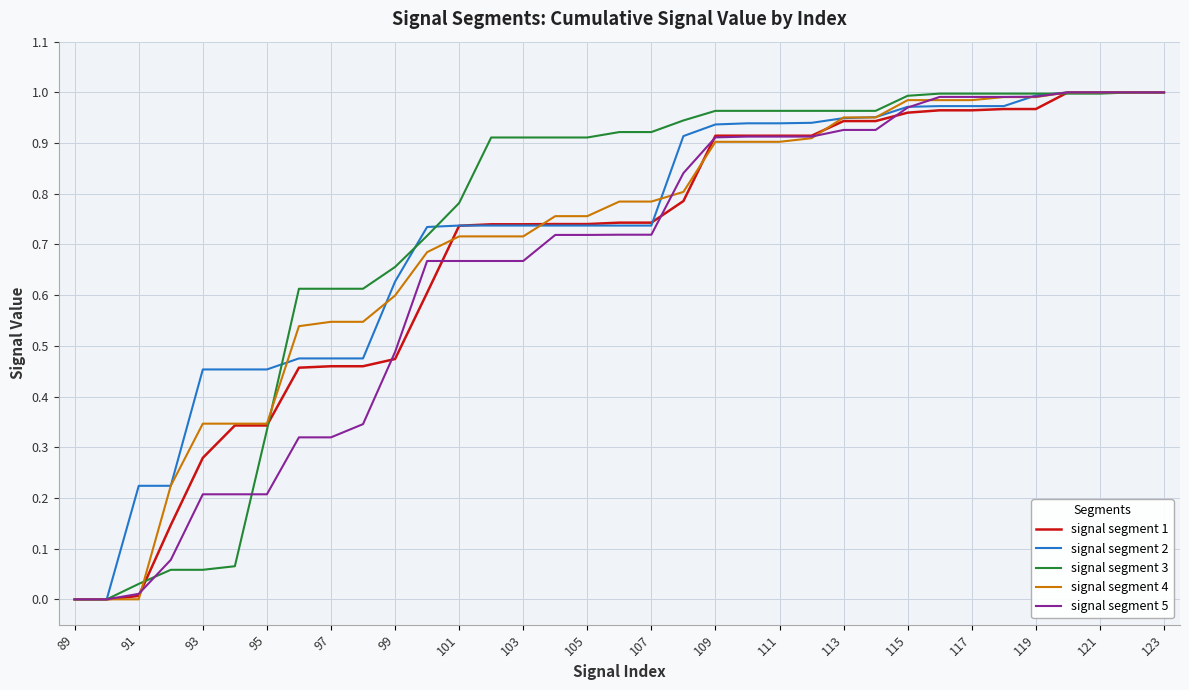

What are all the series names shown in the legend?

signal segment 1, signal segment 2, signal segment 3, signal segment 4, signal segment 5